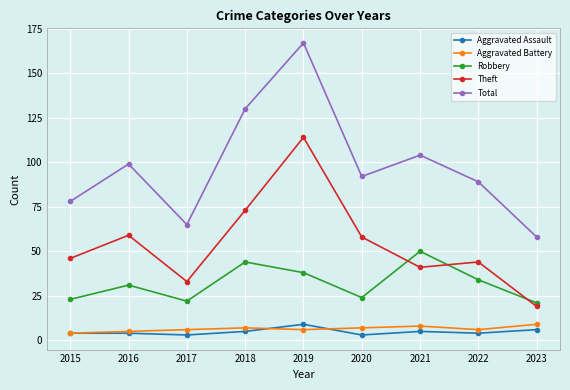

In Total, how many points are higher than both neighbors (excluding endpoints)?

3